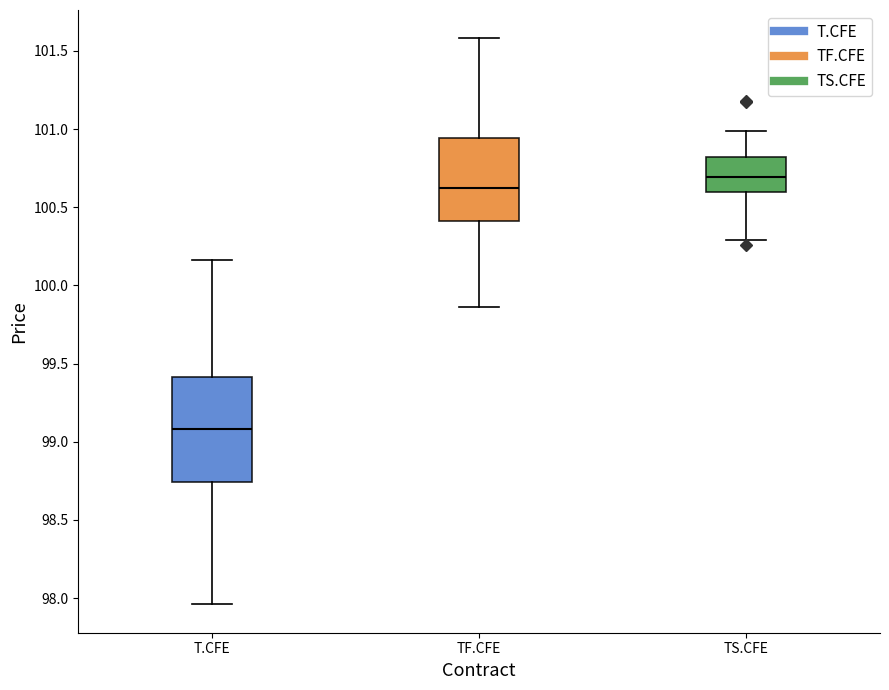

Which box is the tallest, from its lower edge to its upper edge?

T.CFE